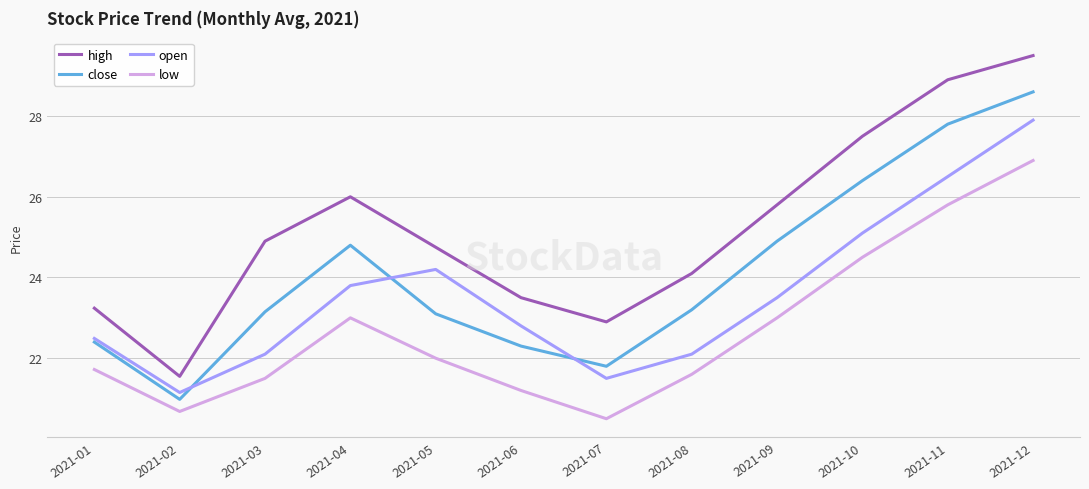

List the series in order of their peak value, lowest first.

low, open, close, high